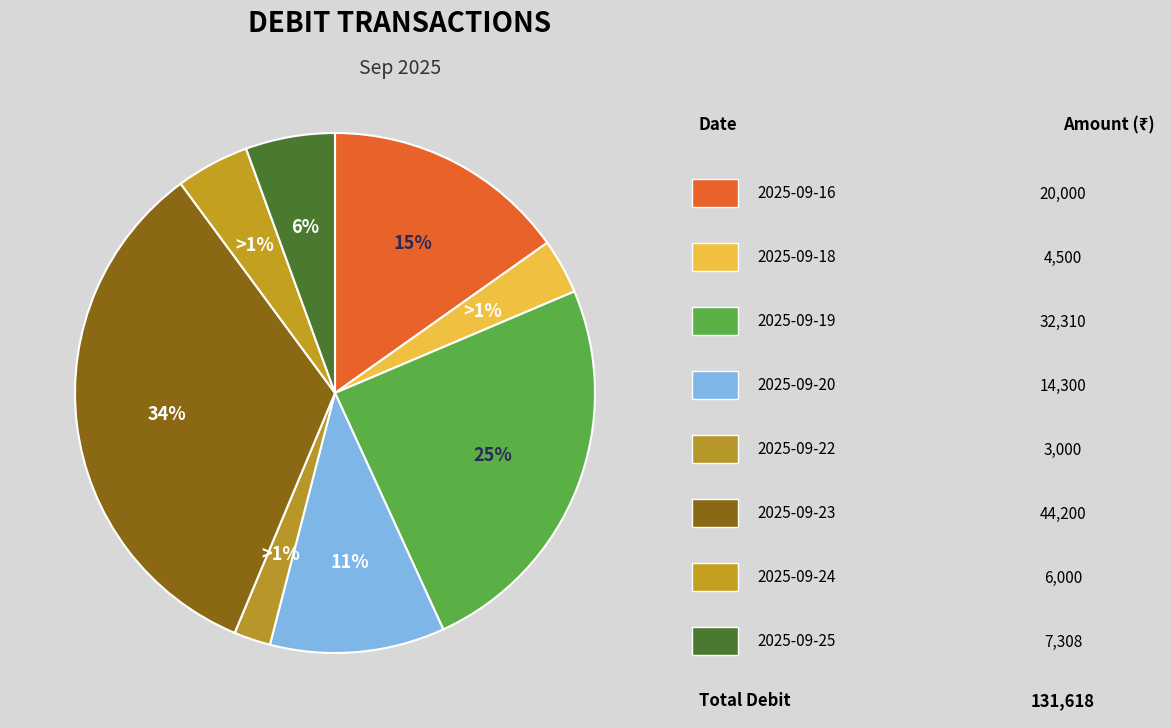

True or false: 2025-09-19 accounts for 25% of the total.

True